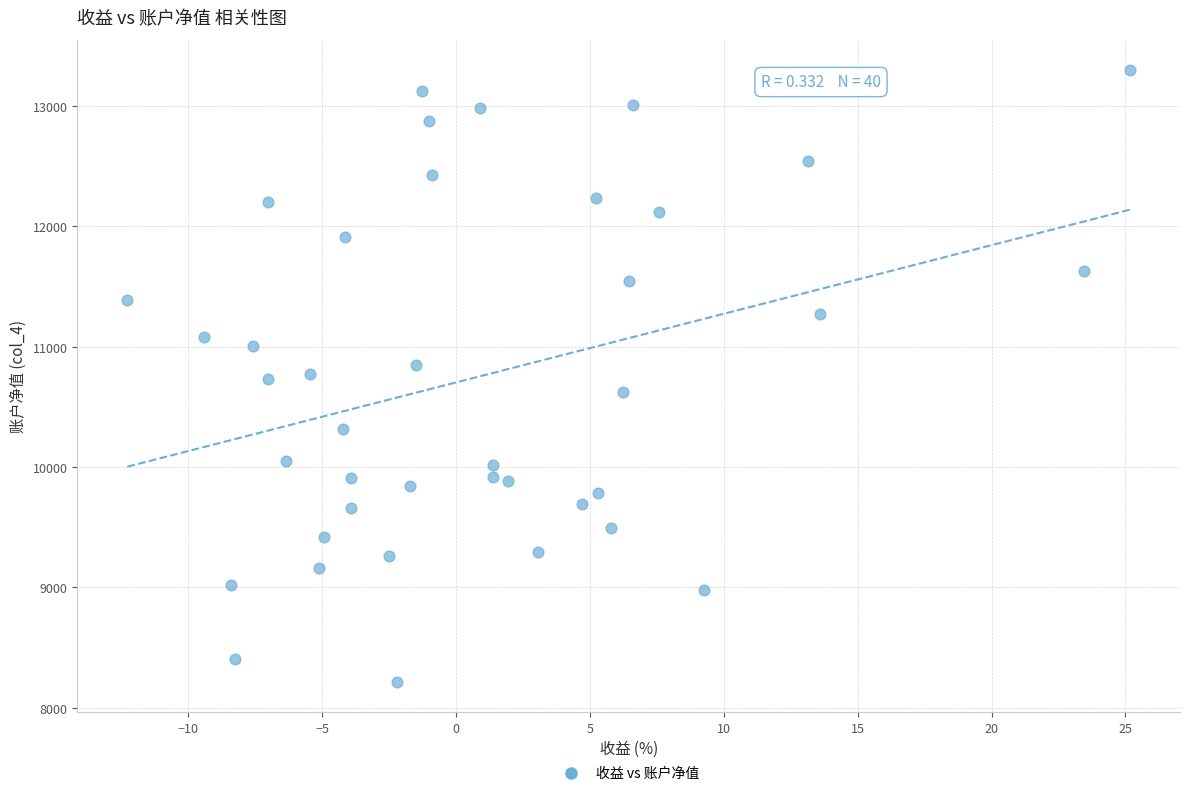

What is the range of Y values (max minus min)?

5078.6